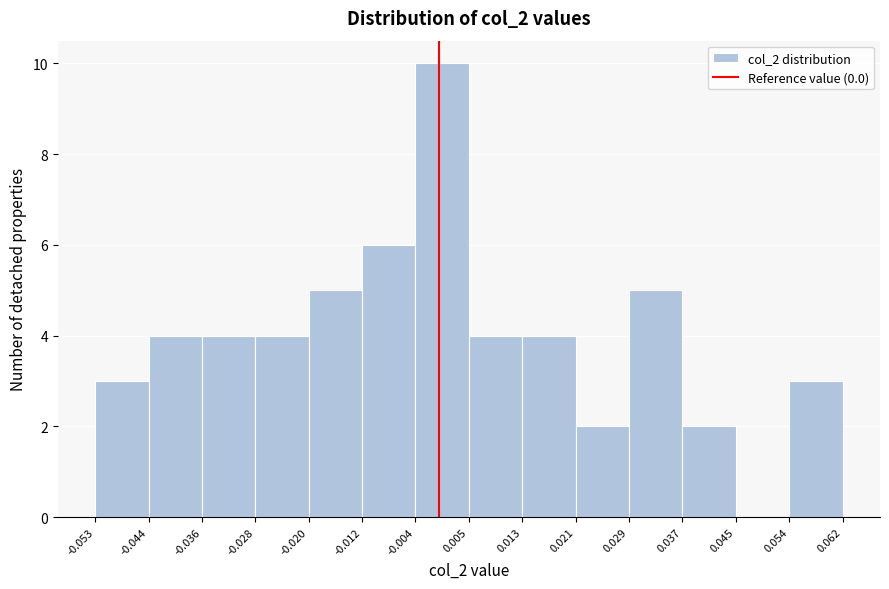

Reading left to right, list every bar in this chart as the range it spans on the x-axis followed by its height. The values are not printed on the chart, so give them approximately, as read against the axis.

-0.053 to -0.044: 3
-0.044 to -0.036: 4
-0.036 to -0.028: 4
-0.028 to -0.020: 4
-0.020 to -0.012: 5
-0.012 to -0.004: 6
-0.004 to 0.005: 10
0.005 to 0.013: 4
0.013 to 0.021: 4
0.021 to 0.029: 2
0.029 to 0.037: 5
0.037 to 0.045: 2
0.045 to 0.054: 0
0.054 to 0.062: 3